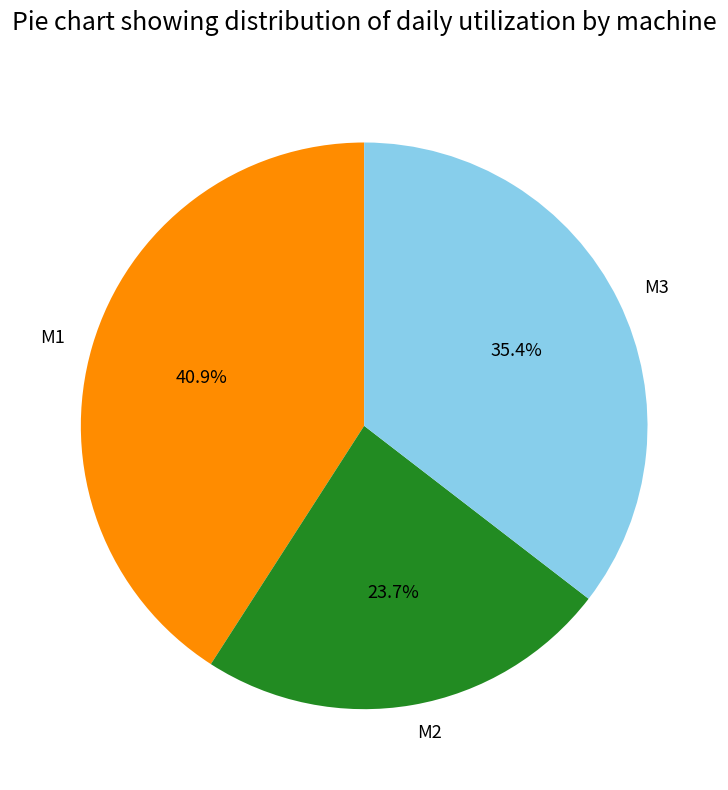

To the nearest percent, what is the combined percentage of M2 and M3?

59%